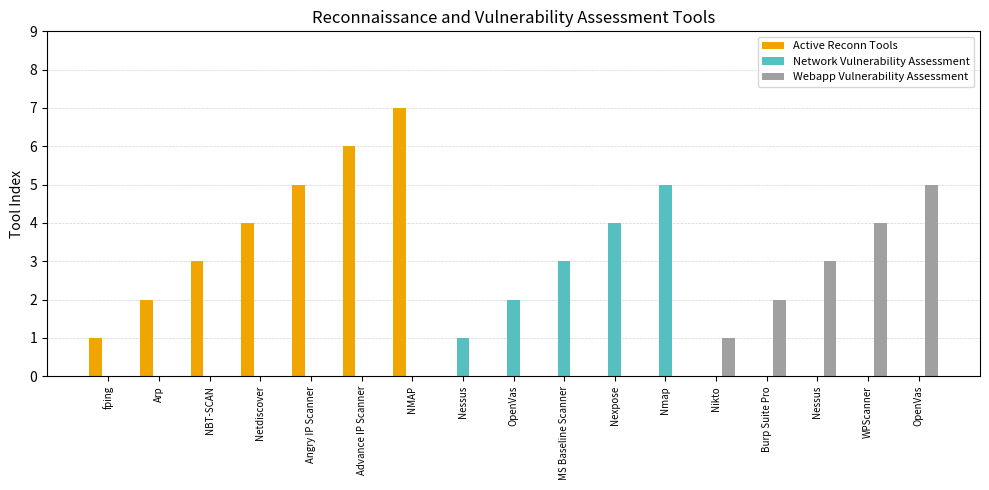

What is the label of the 5th bar from the right?

Nikto